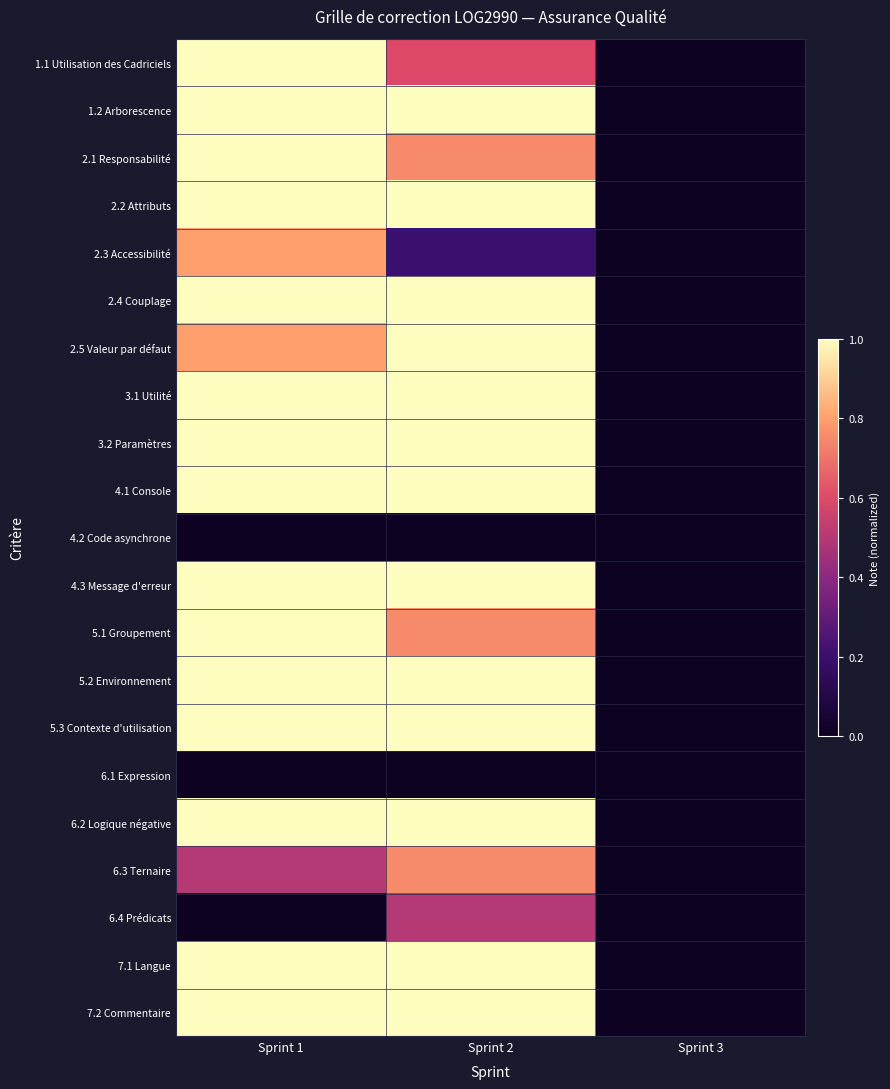

Between Sprint 3 and Sprint 1, which is larger?

Sprint 1